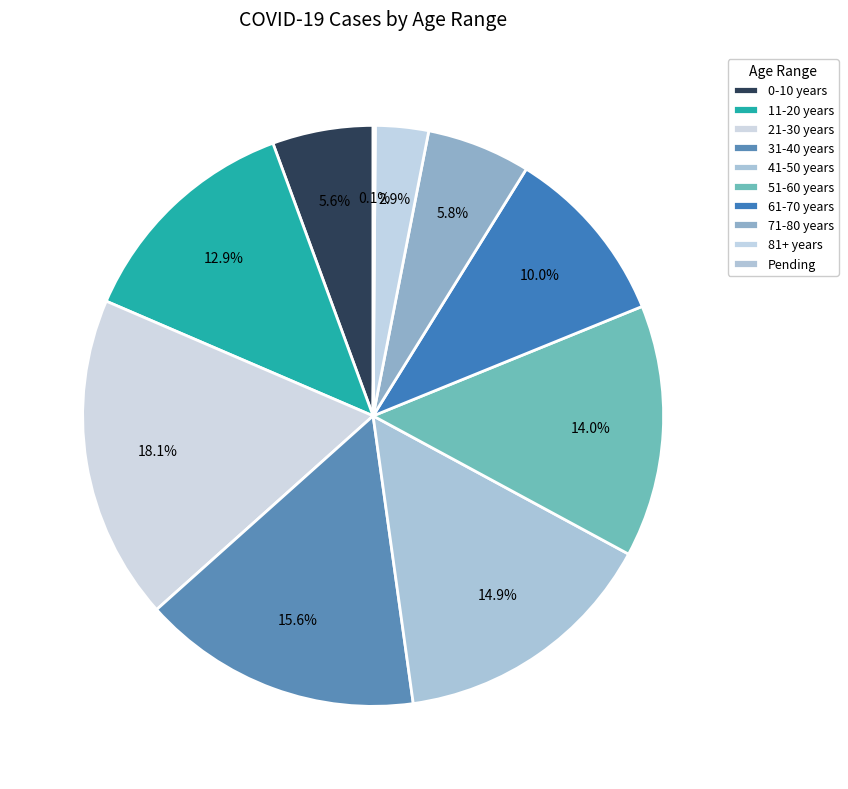

Count the number of slices in the pie.

10